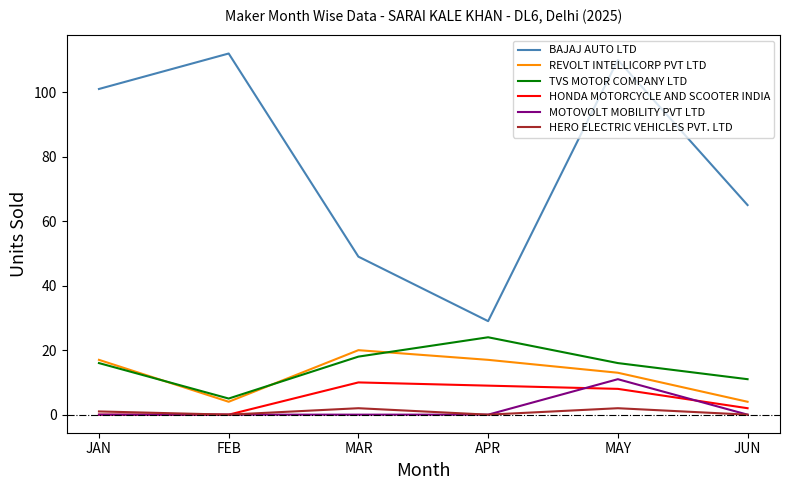

Does the chart display data point markers on the line(s)?

No